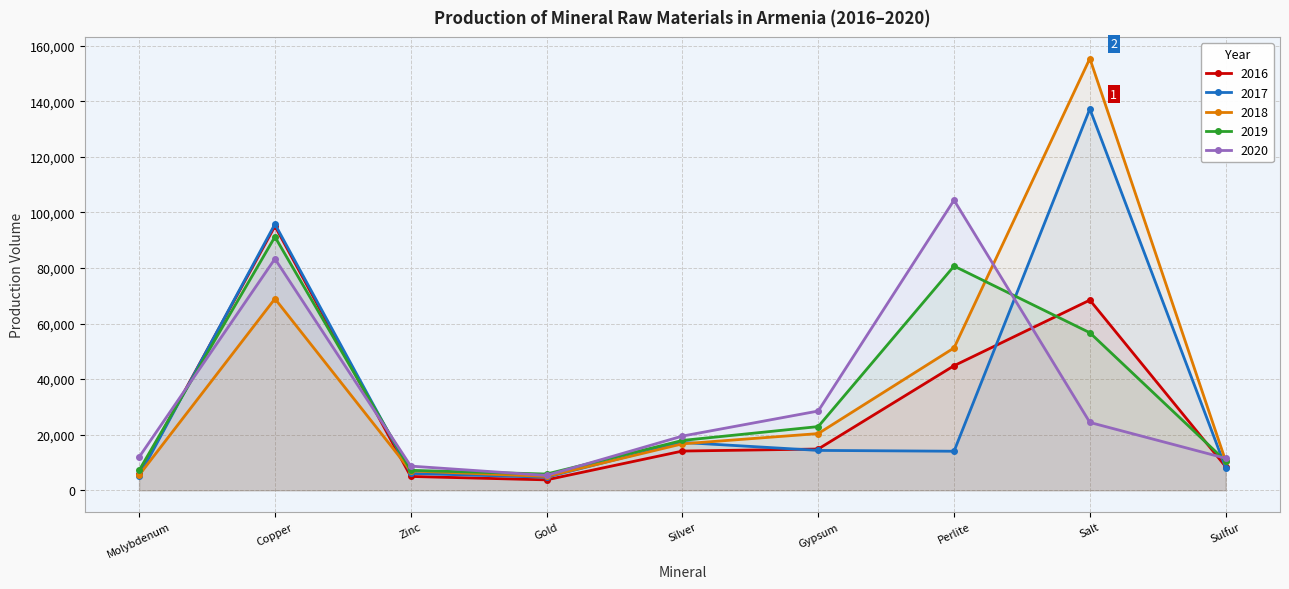

The value of 2019 at Silver is 24409. True or false?

False